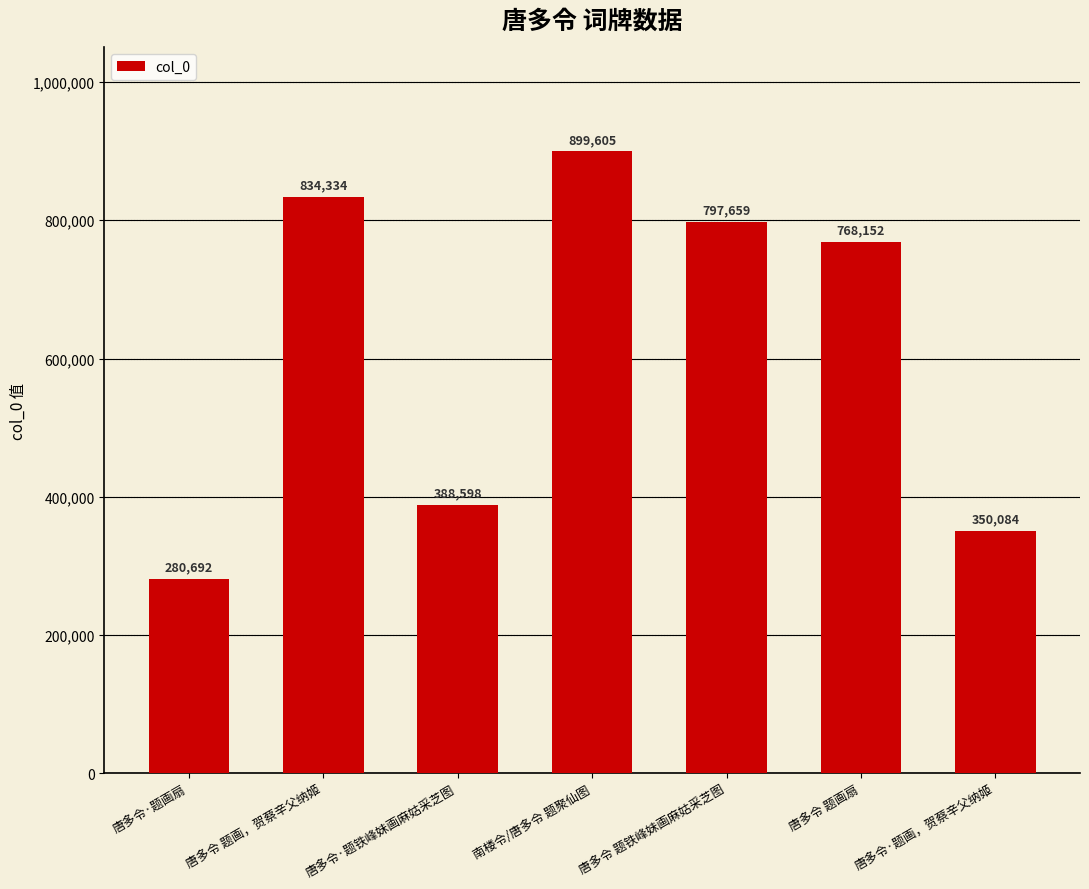

What is the change in value from 唐多令·题画扇 to 唐多令 题铁峰妹画麻姑采芝图?

+516967